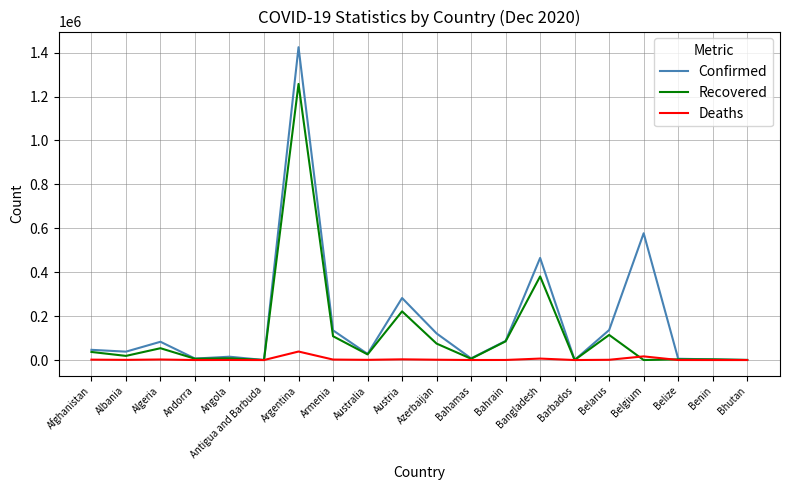

Which series has the largest range (max minus min)?

Confirmed